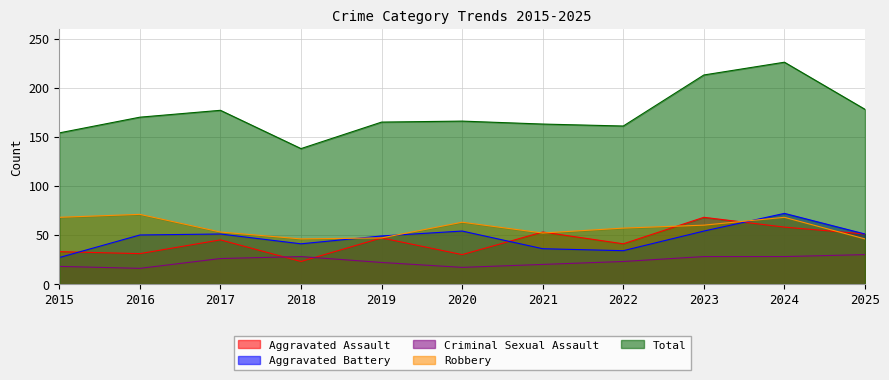

How many series are shown in this chart?

5